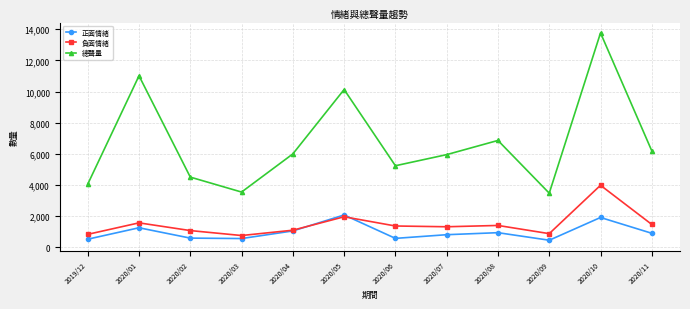

How many lines are shown in the chart?

3